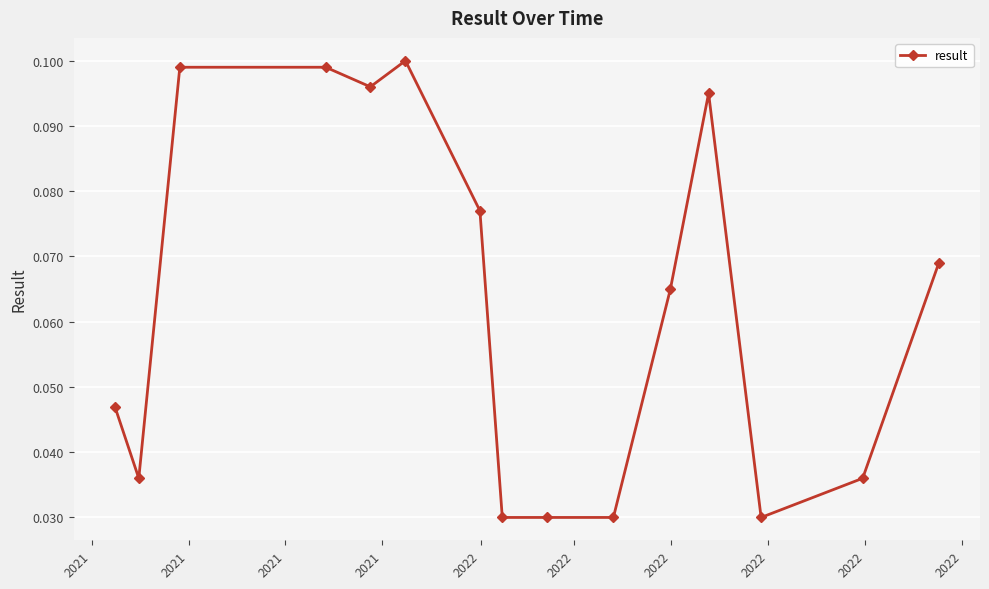

What is the sum of all values?

0.9